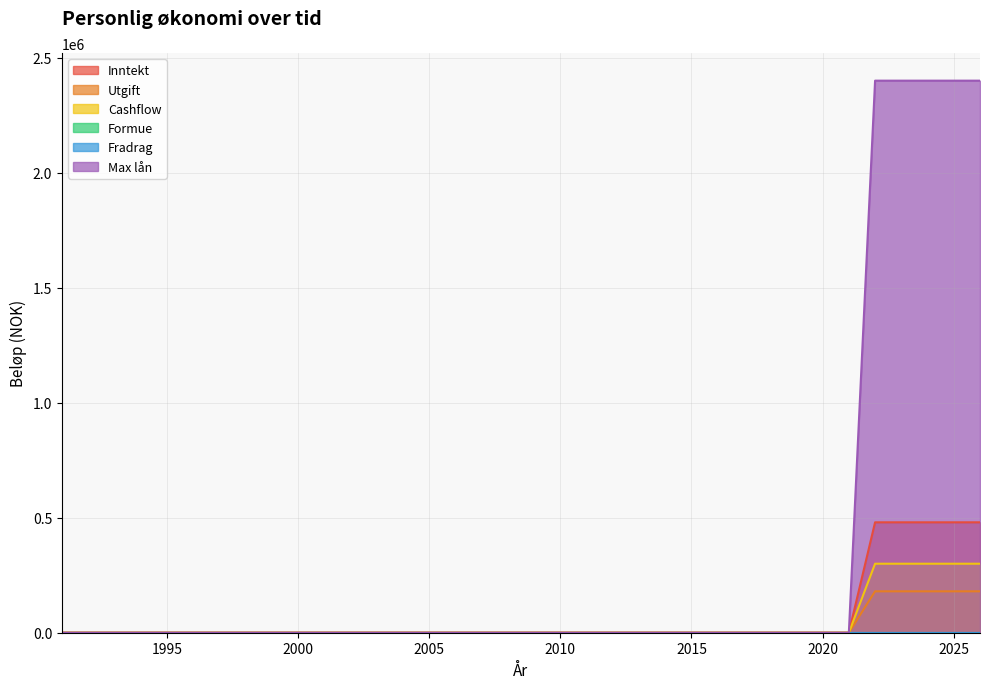

True or false: Inntekt has more than 2 points higher than both neighbors.

False